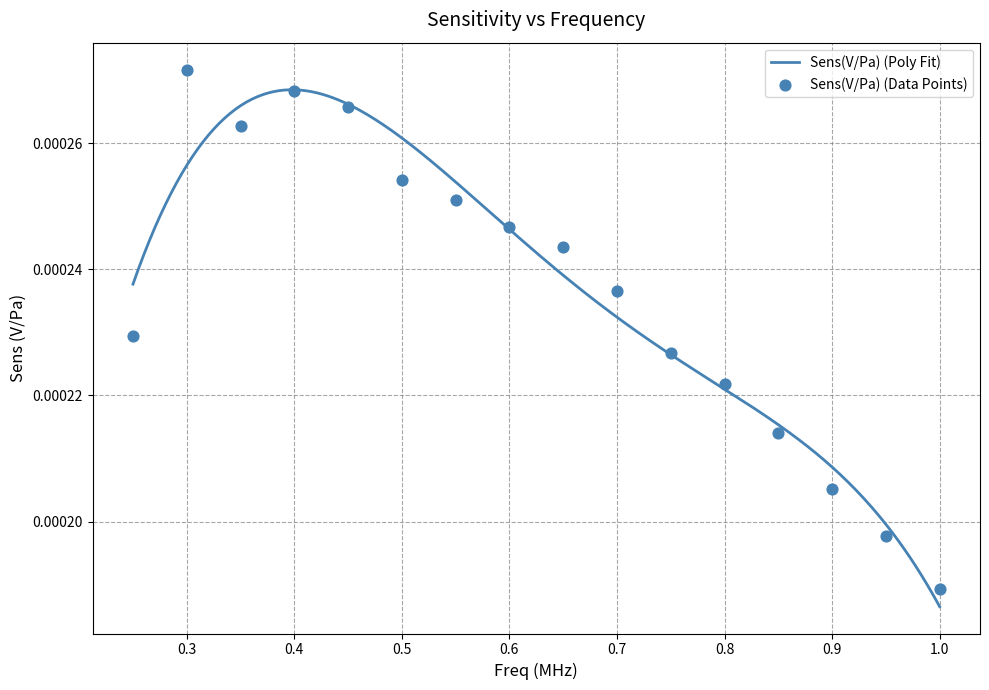

Which has a higher value, 0.85 or 0.3?

0.3